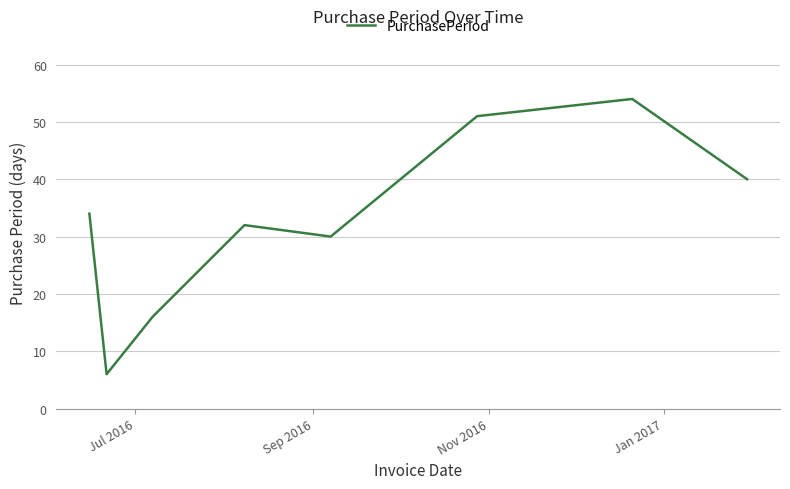

How many categories are shown in the chart?

8